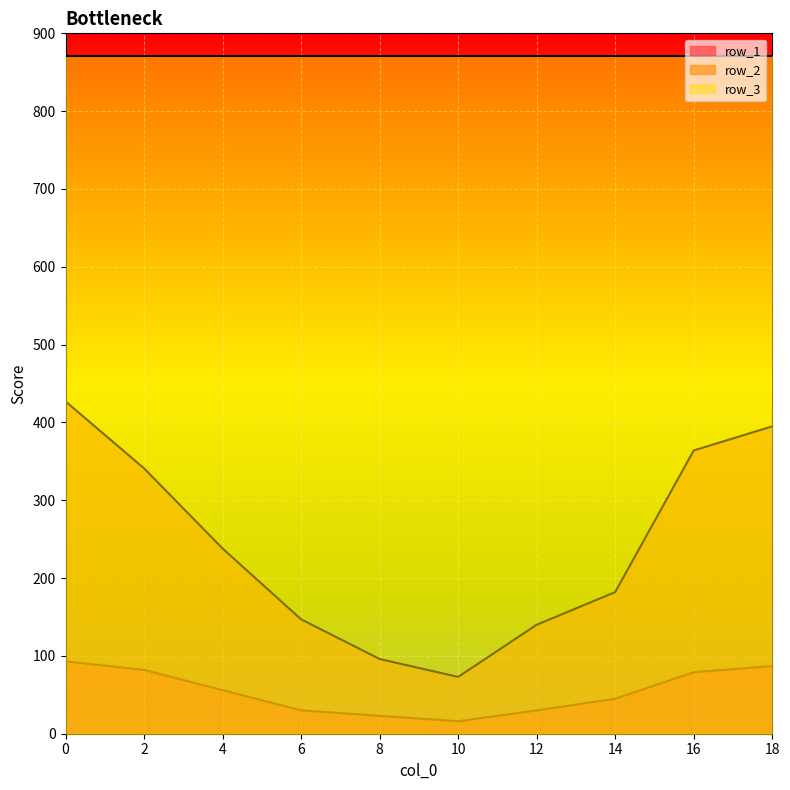

Which series has the largest total across all categories?

row_3